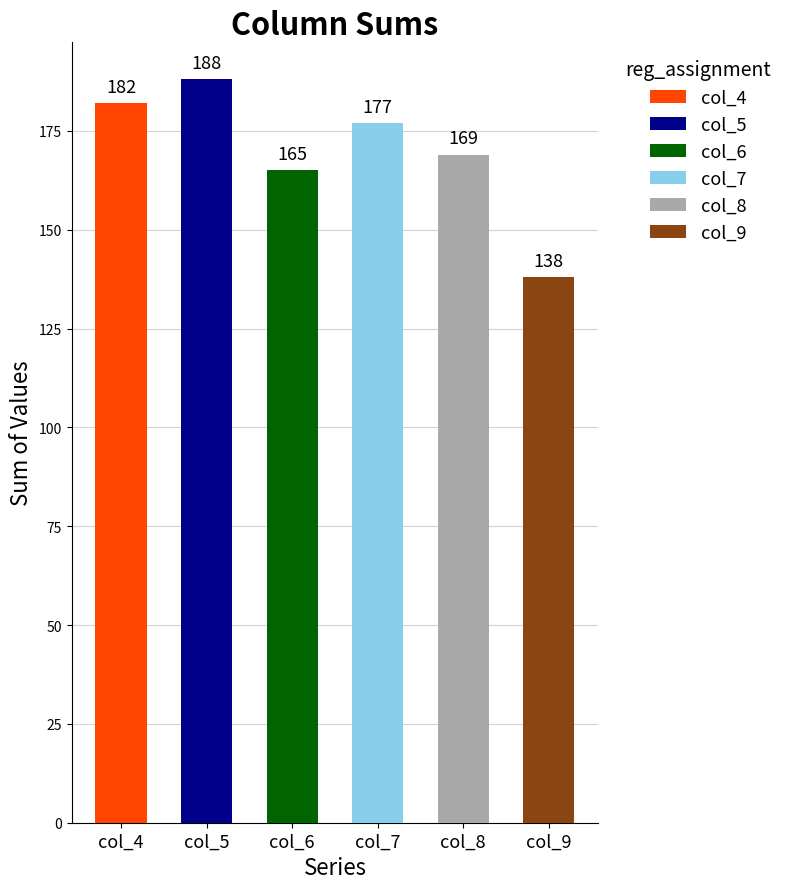

How many values in the col_4 series exceed 16?

4